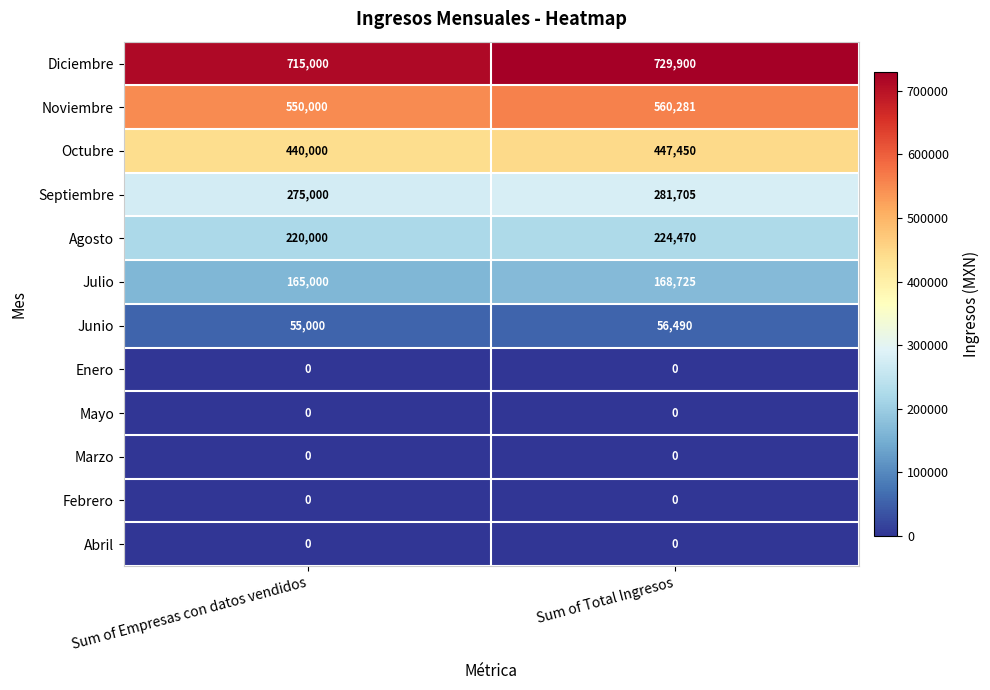

What is the sum of the Septiembre values at Sum of Empresas con datos vendidos and Sum of Total Ingresos?

556705